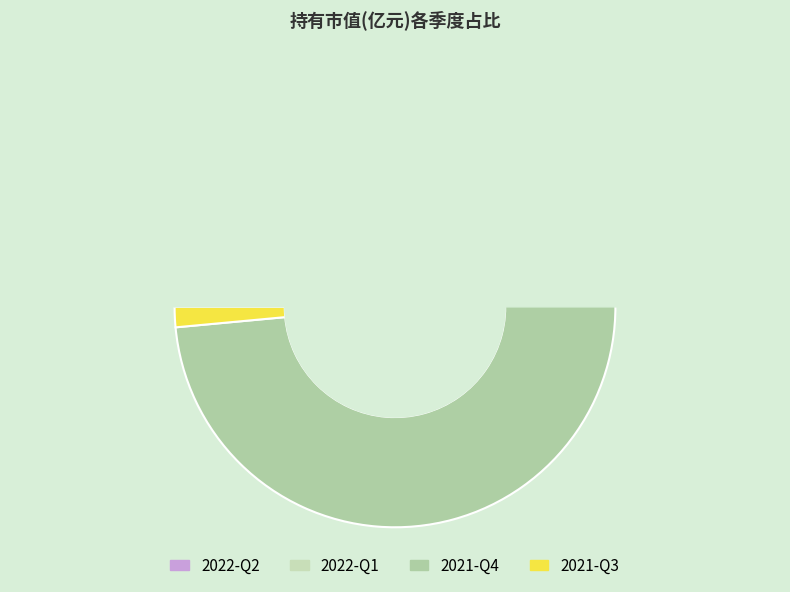

Which category has the smallest portion of the pie?

2021-Q3